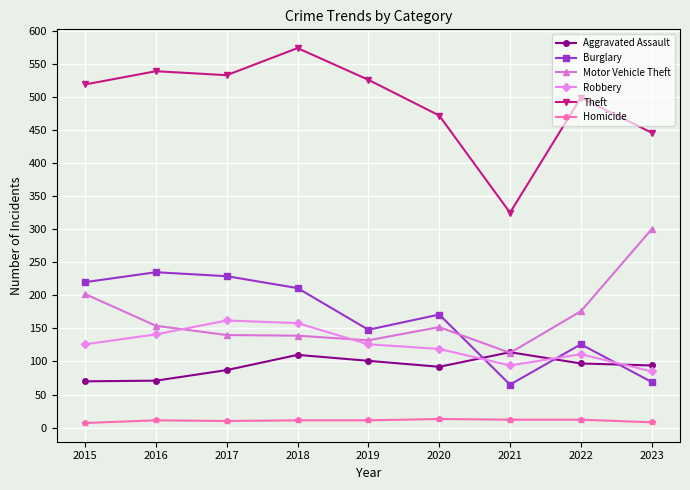

Between which two adjacent categories do Motor Vehicle Theft and Robbery first intersect?

2016 and 2017